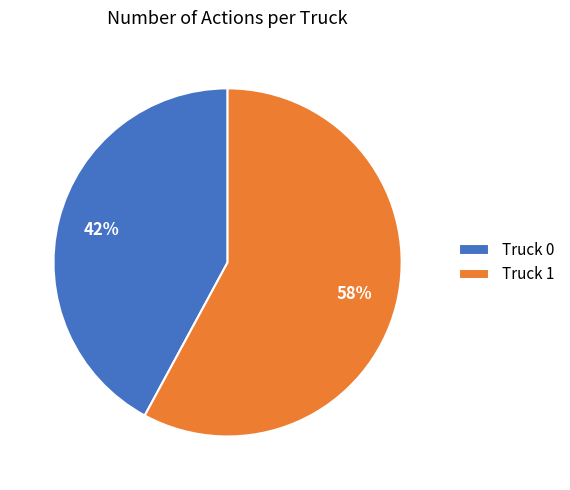

Is there any slice that represents more than half of the pie?

Yes